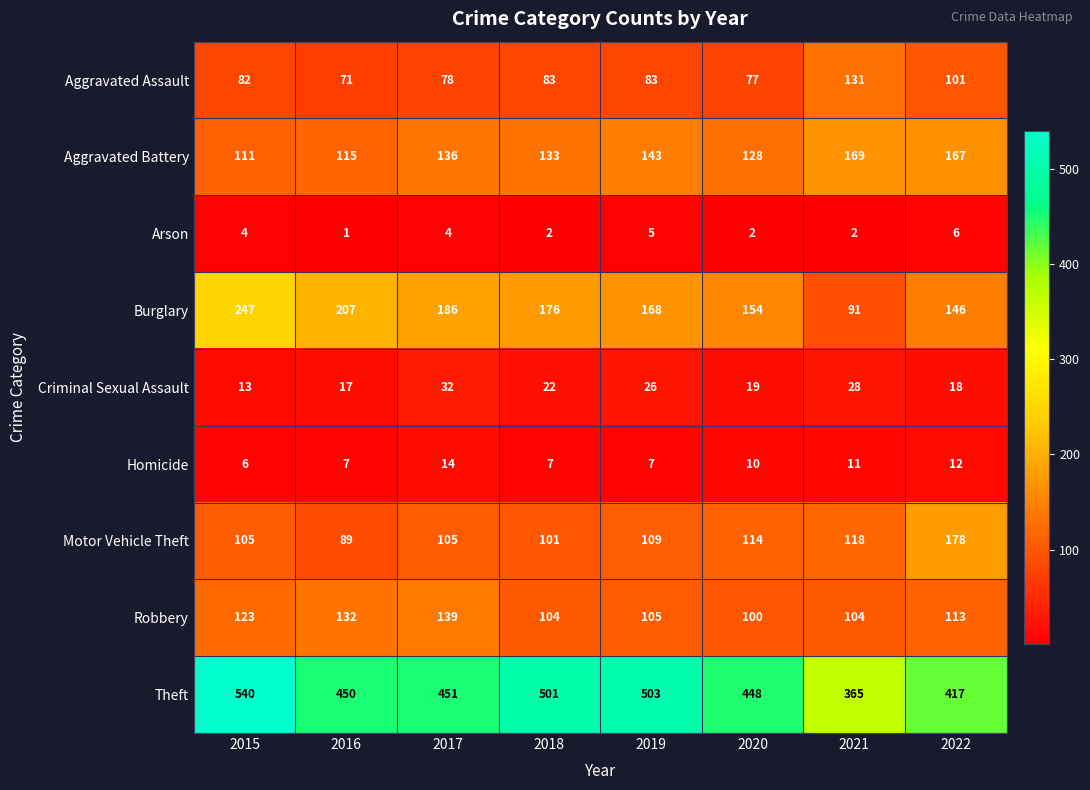

Rank the categories by Aggravated Battery value from highest to lowest.

2021, 2022, 2019, 2017, 2018, 2020, 2016, 2015